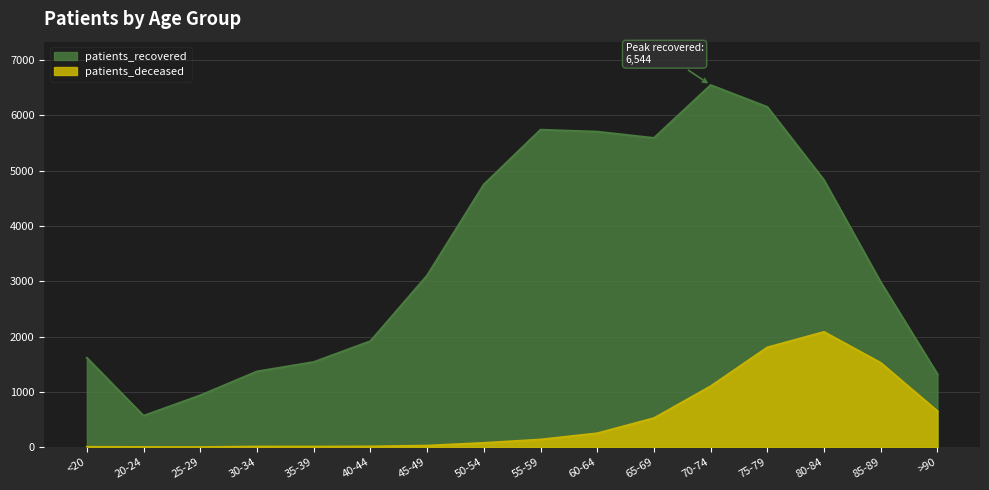

Rank the series at 65-69 from highest to lowest value.

patients_recovered, patients_deceased